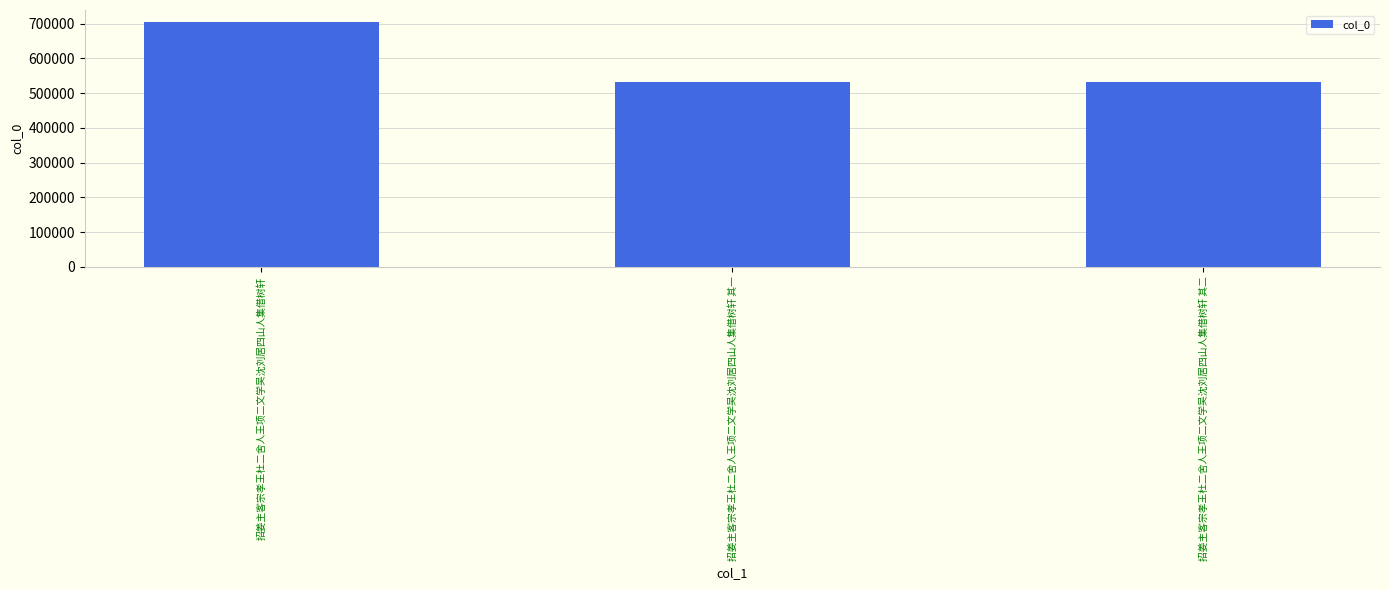

What is the value of the 2nd bar from the left?

533136